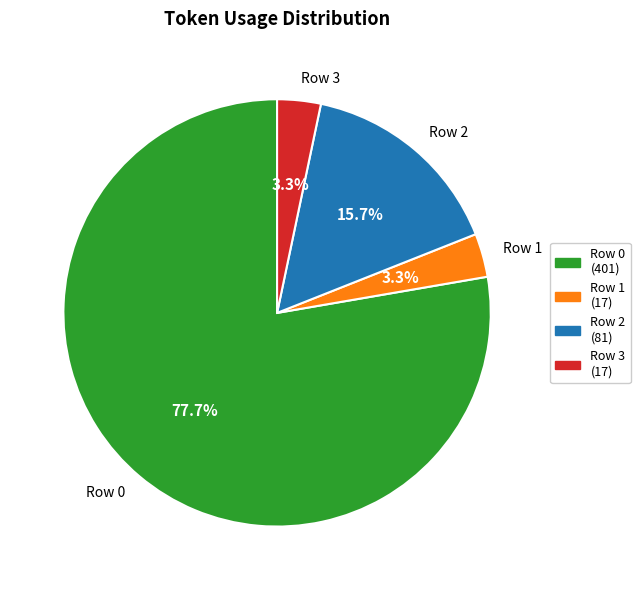

To the nearest percent, what is the average slice percentage?

25%